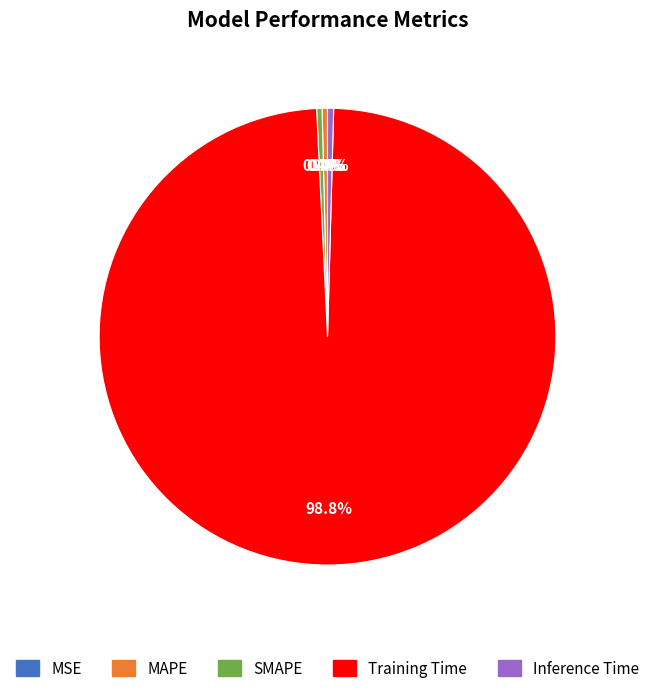

What is the largest slice in the pie chart?

Training Time